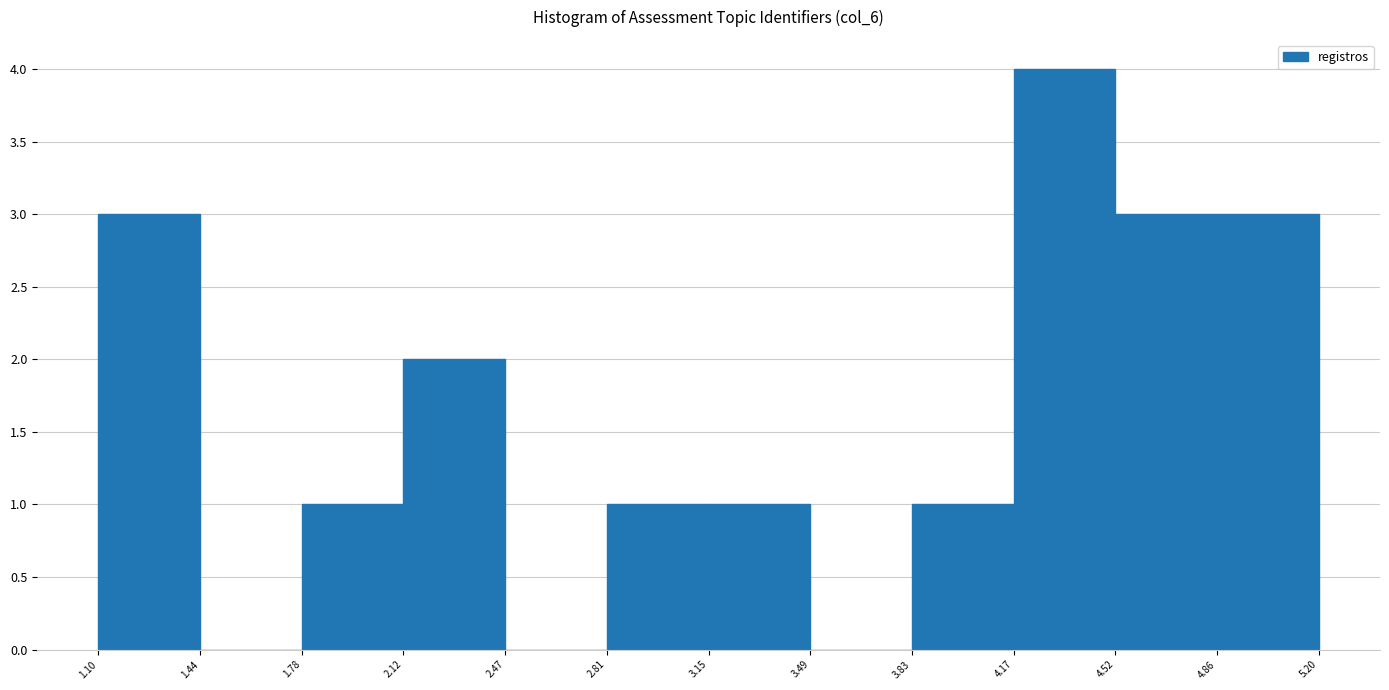

Reading left to right, list every bar in this chart as the range it spans on the x-axis followed by its height. The values are not printed on the chart, so give them approximately, as read against the axis.

1.10 to 1.44: 3
1.44 to 1.78: 0
1.78 to 2.12: 1
2.12 to 2.47: 2
2.47 to 2.81: 0
2.81 to 3.15: 1
3.15 to 3.49: 1
3.49 to 3.83: 0
3.83 to 4.17: 1
4.17 to 4.52: 4
4.52 to 4.86: 3
4.86 to 5.20: 3